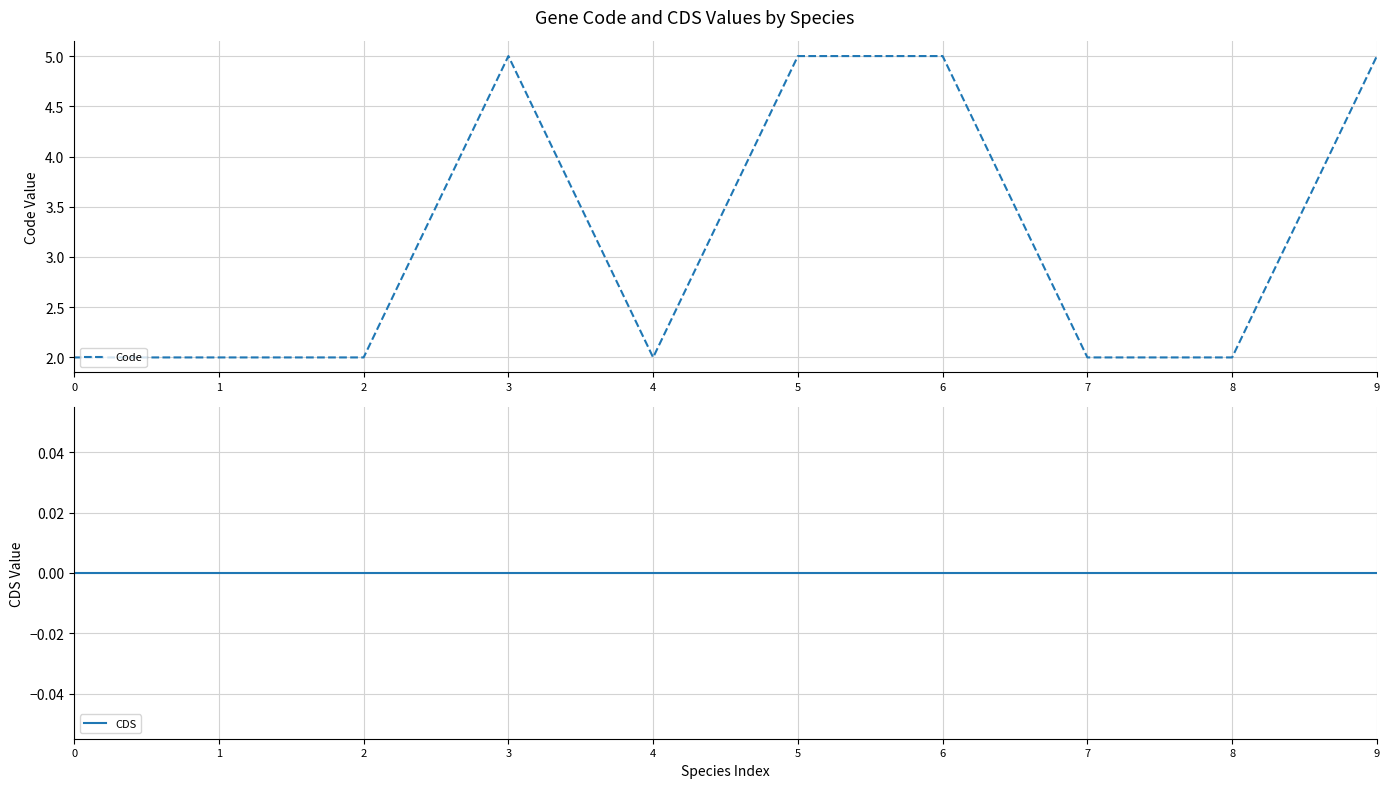

How many data points in Code are above 2?

4